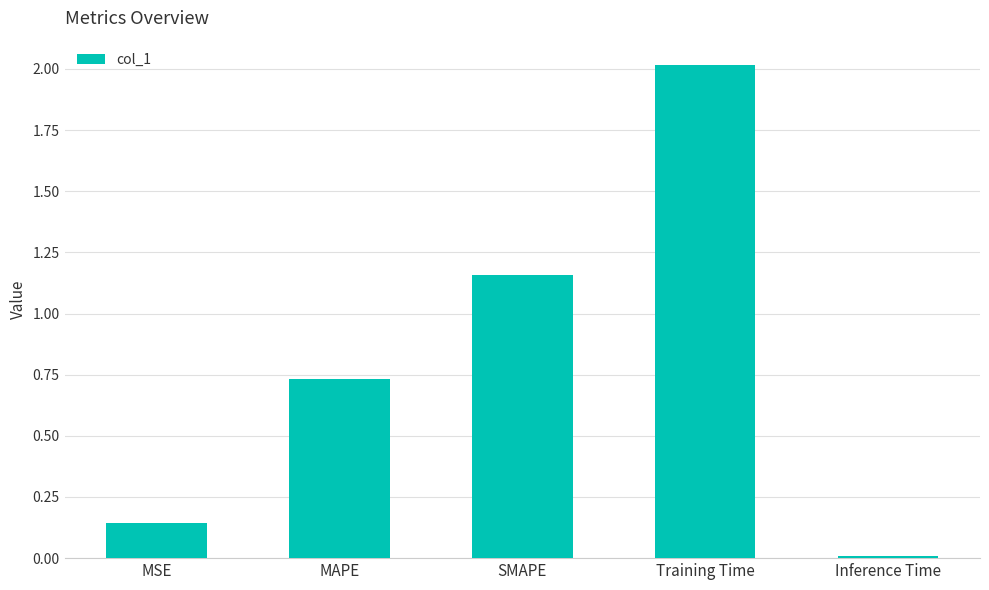

List the labels in order of value, largest first.

Training Time, SMAPE, MAPE, MSE, Inference Time